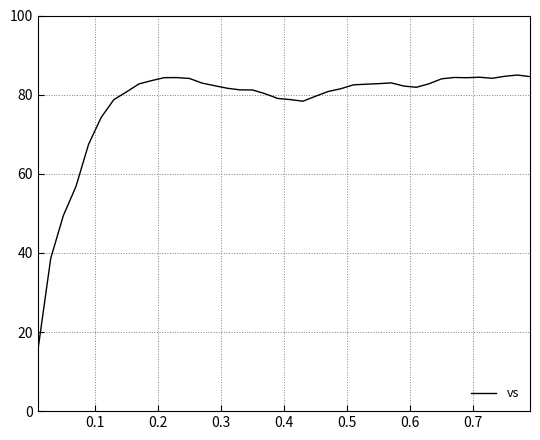

What is the maximum value shown in the chart?

85.0